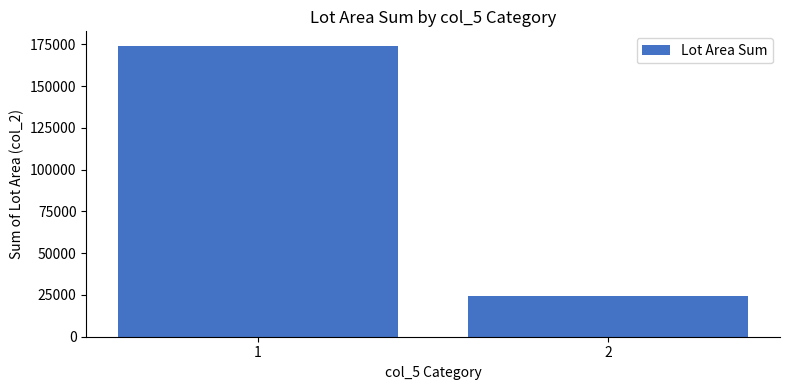

What is the change in value from 1 to 2?

-149759